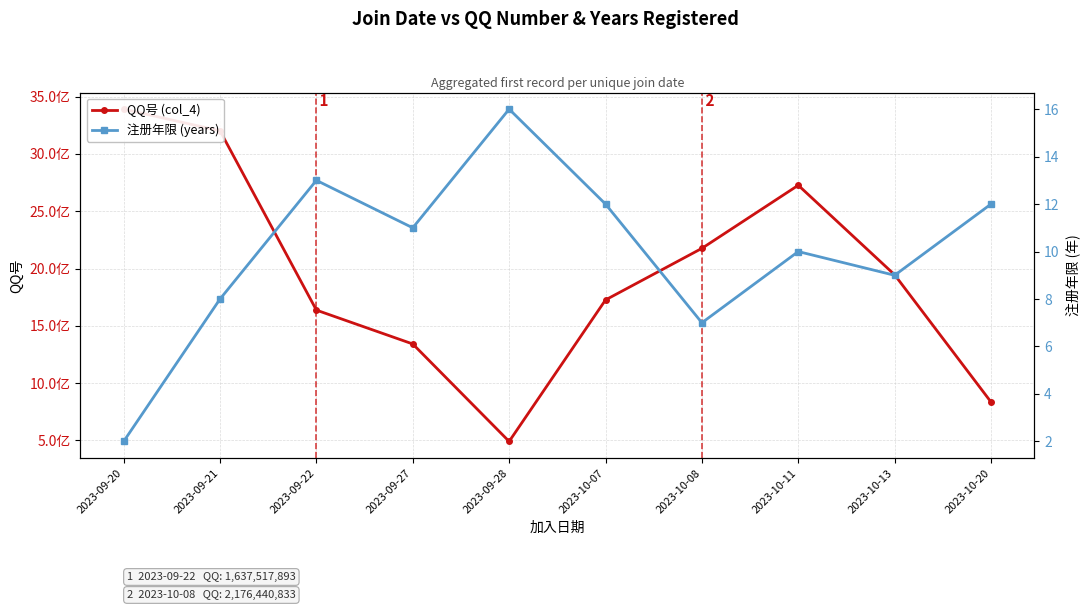

Reading left to right, what are all the values shown in this chart?

QQ号 (col_4): 3391135750	3201834280	1637517893	1342174235	491818435	1726428159	2176440833	2727011471	1945749649	835762365
注册年限 (years): 2	8	13	11	16	12	7	10	9	12